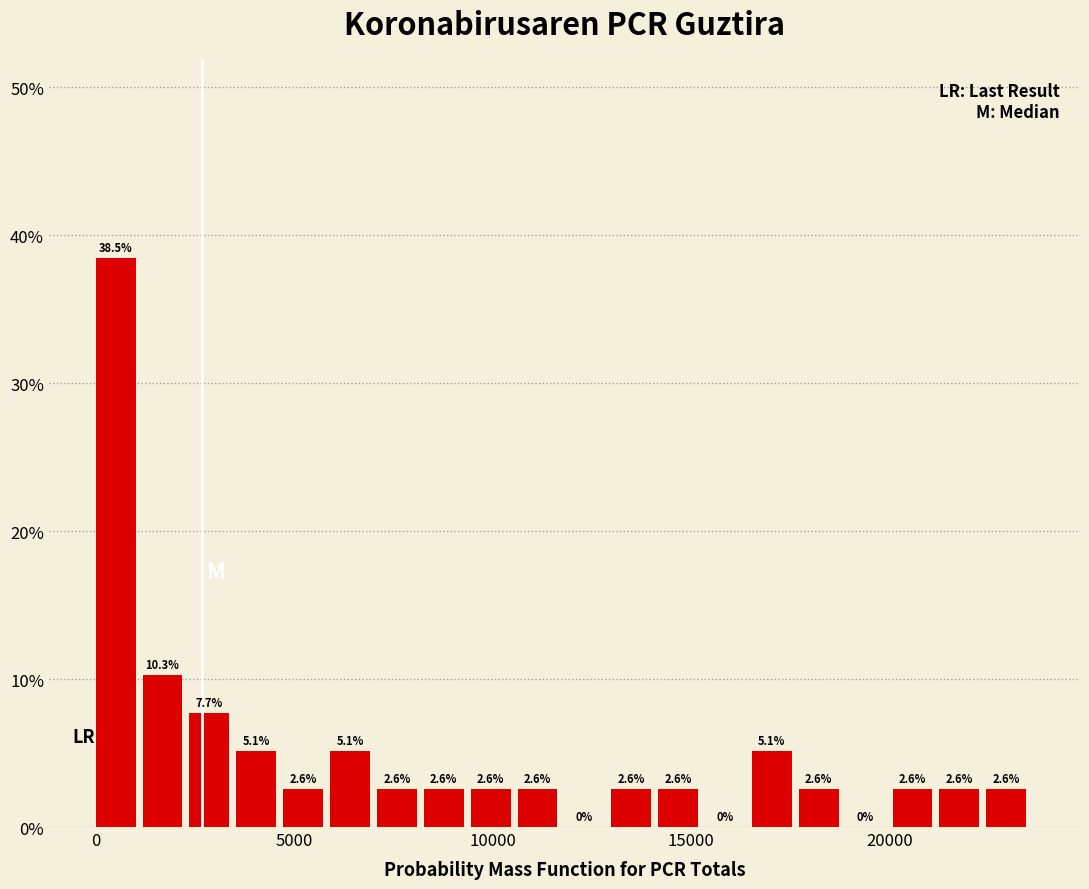

Around what value on the x-axis is the tallest bar? Give the approximate position of its centre, as read against the axis.

500